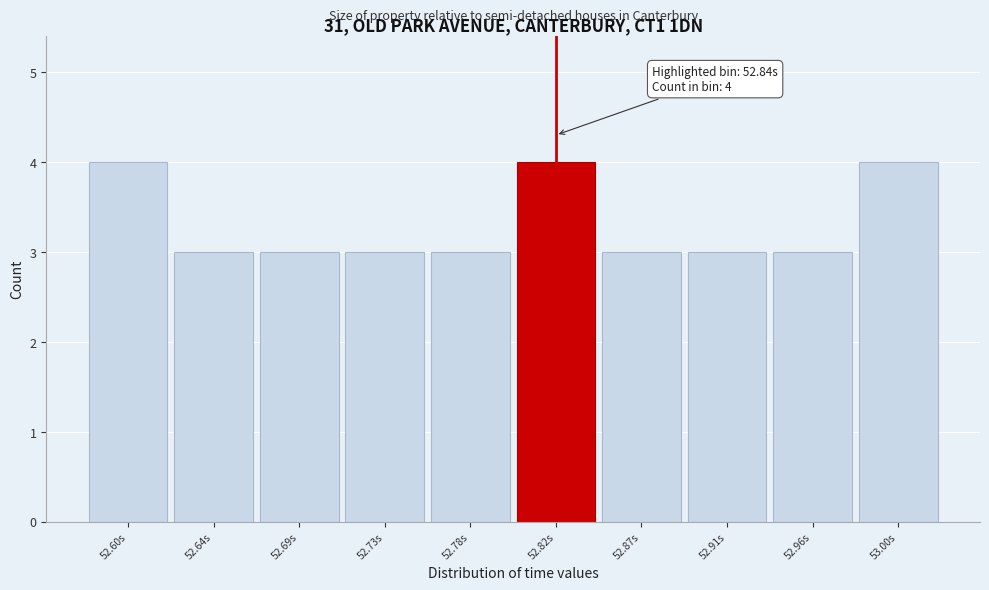

Reading right to left, what are all the values shown in this chart?

4	3	3	3	4	3	3	3	3	4